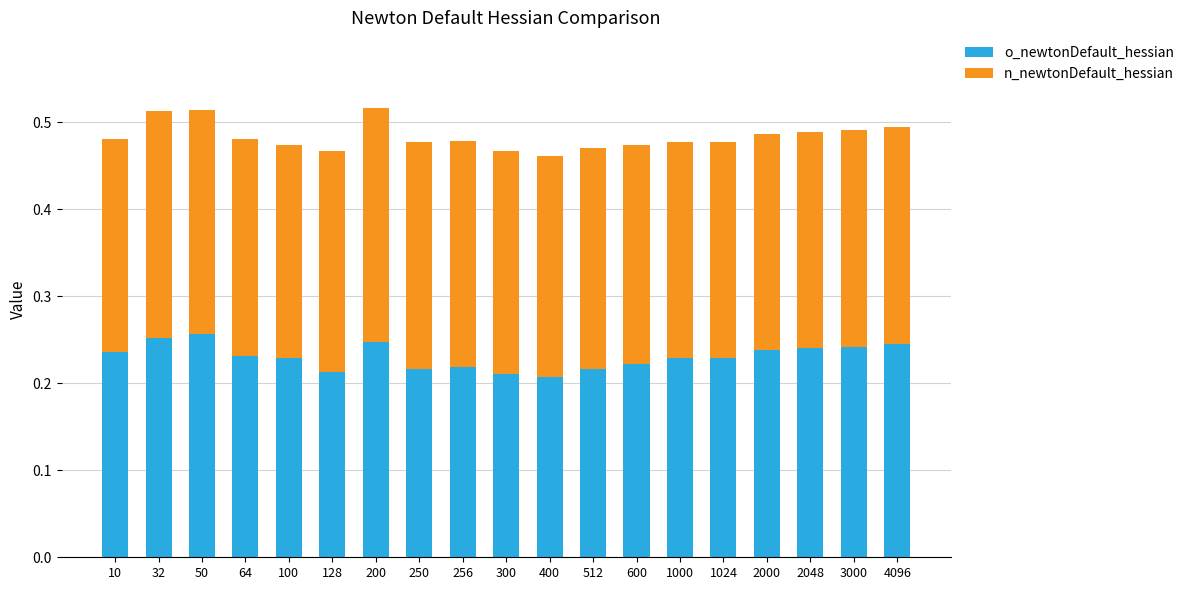

What is the total value across all series at 2048?

0.5